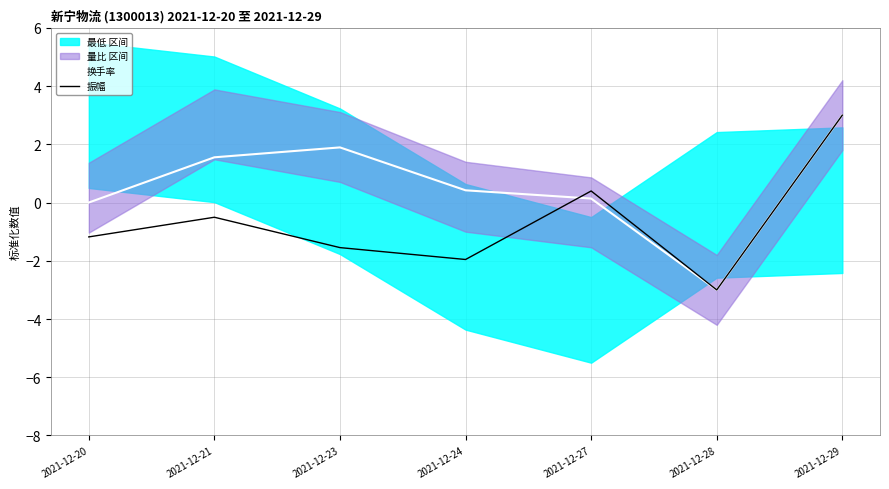

Where is 振幅 nearest to the value 0?

2021-12-27